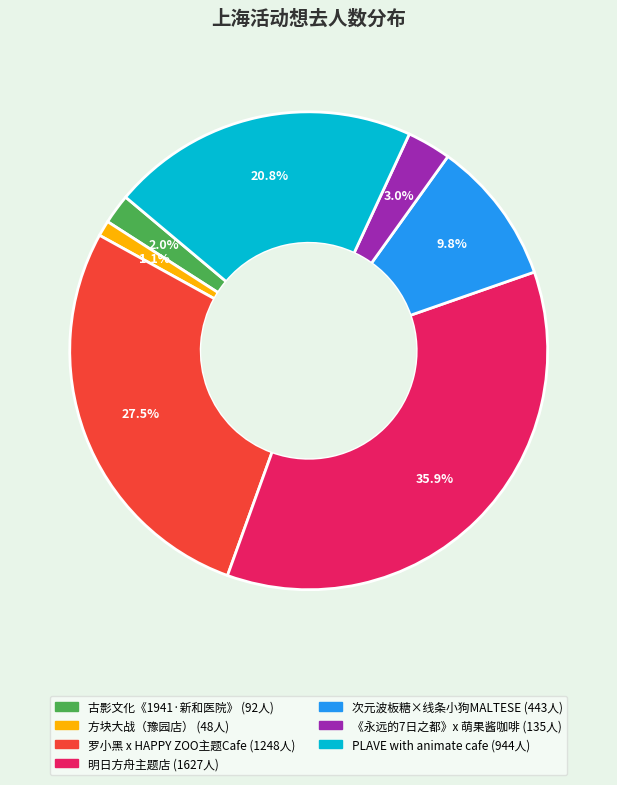

Is there a majority slice in this chart?

No